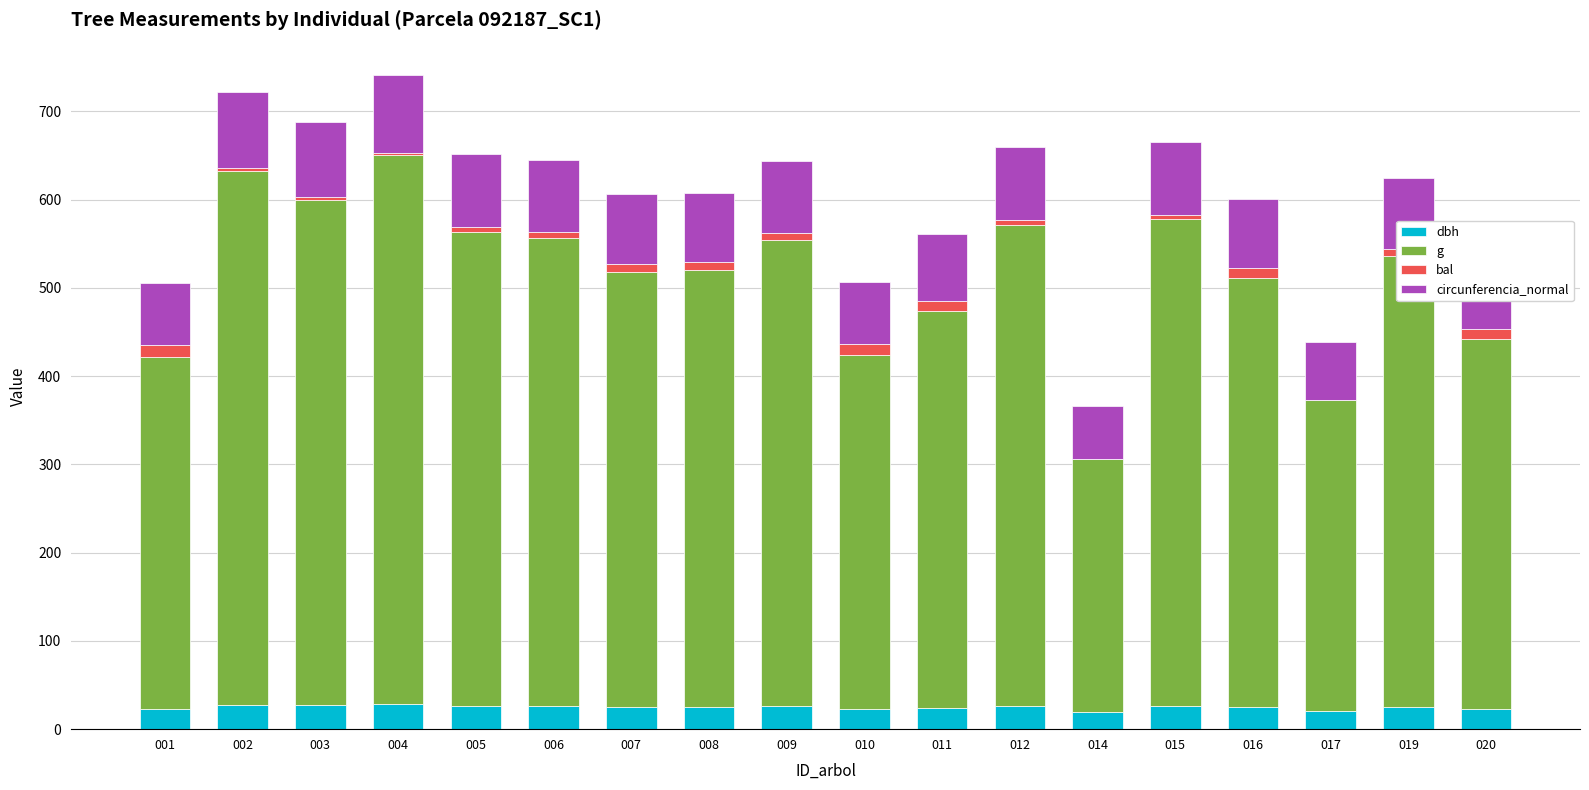

What is the total value across all series at 017?

438.9